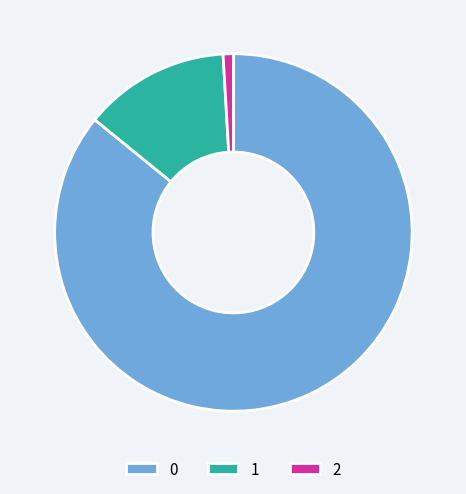

What is the ratio of the value at 2 to the value at 1?

0.1